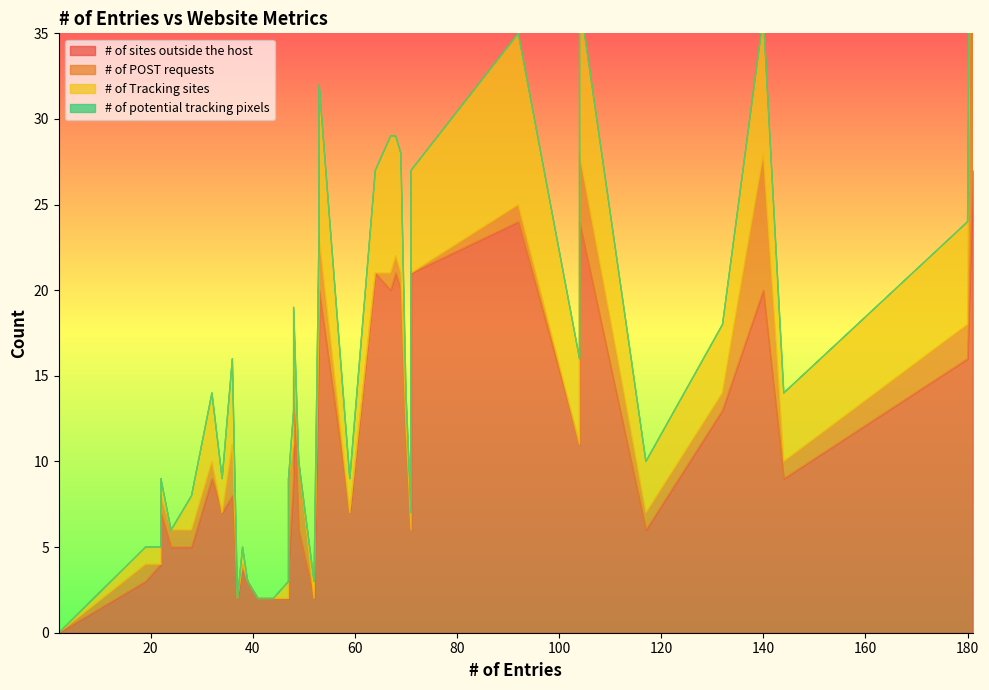

True or false: # of potential tracking pixels and # of Tracking sites intersect in this chart.

False